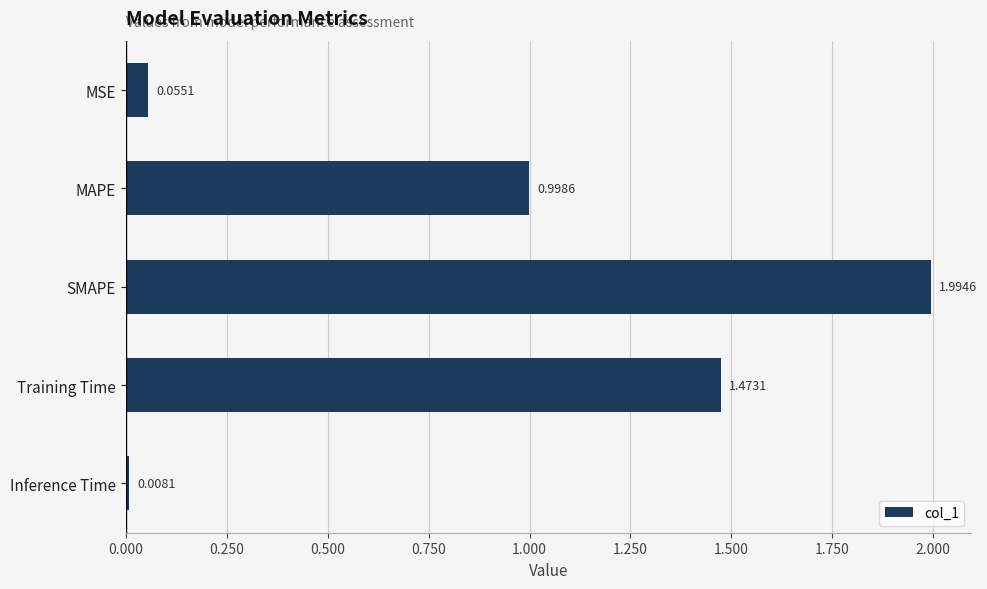

What is the label of the 2nd bar from the bottom?

Training Time